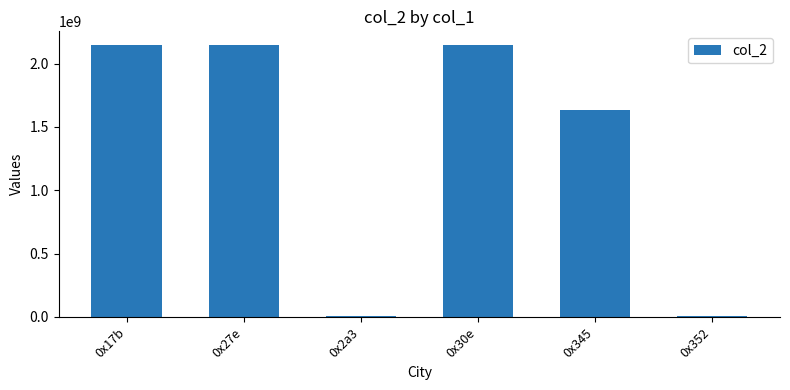

The value at 0x30e is 2147483647. True or false?

True